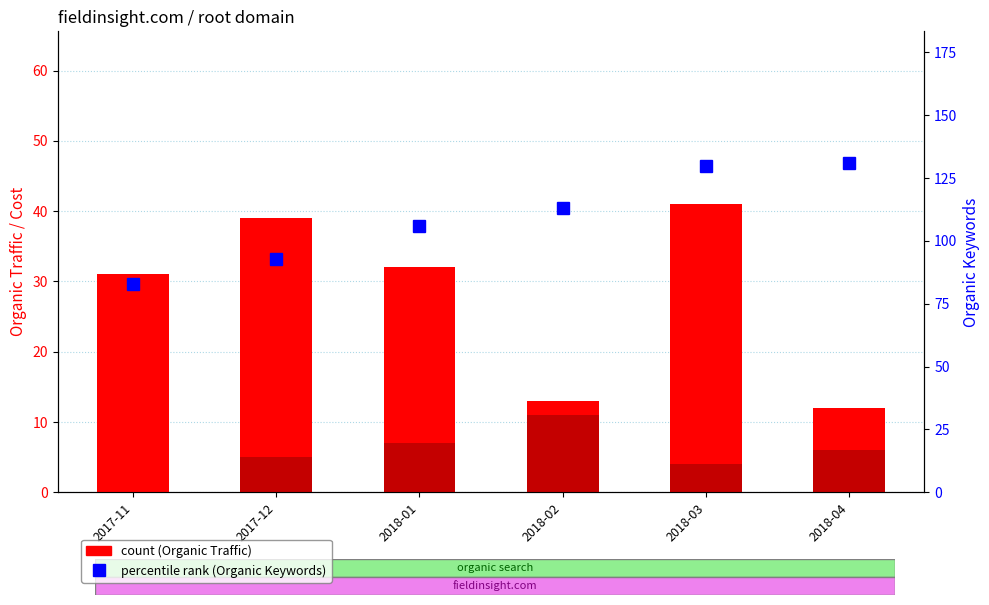

Does the chart contain any negative values?

No